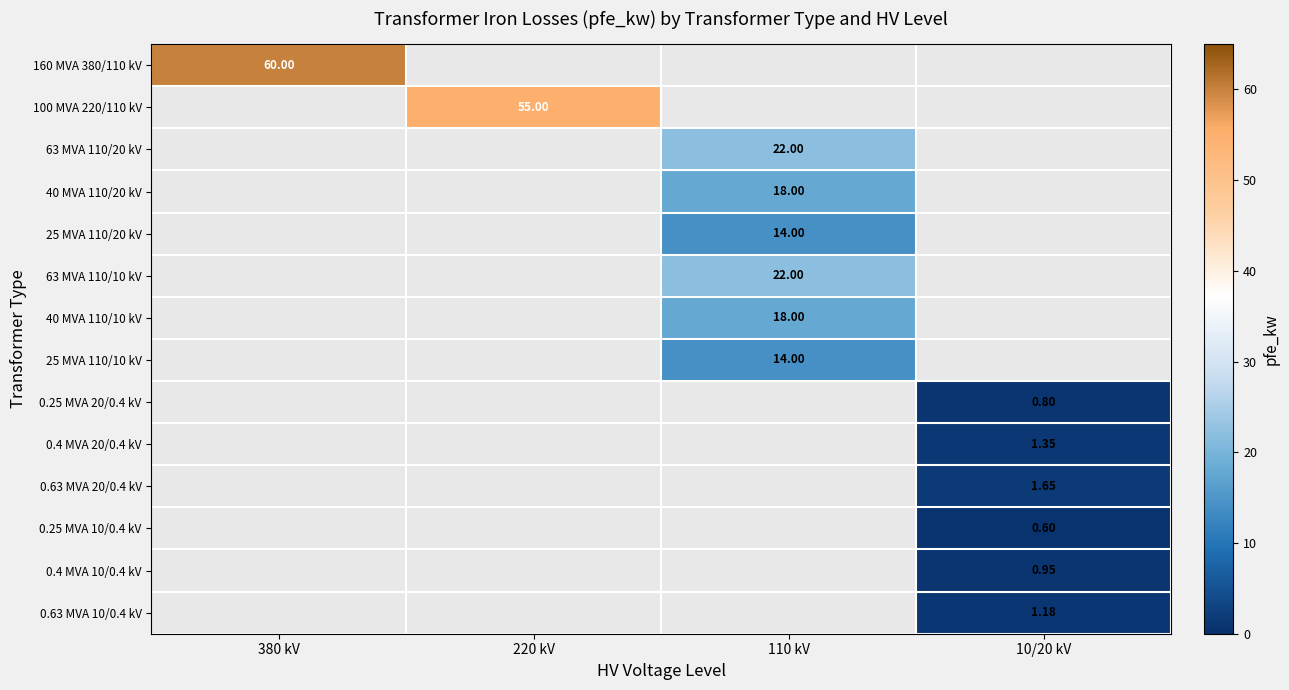

At how many categories does at least one series exceed 16?

3